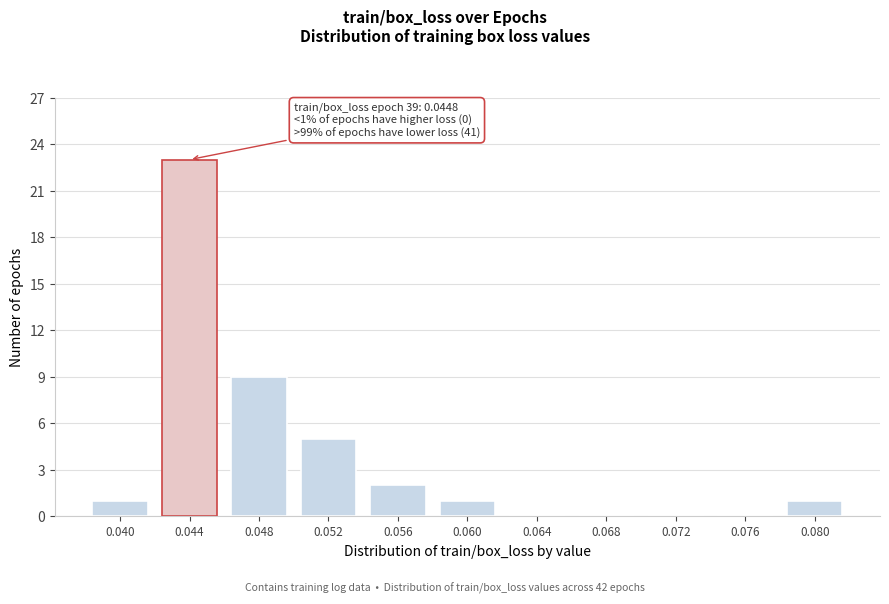

Reading right to left, list all the values displayed in this chart.

0.080=1	0.076=0	0.072=0	0.068=0	0.064=0	0.060=1	0.056=2	0.052=5	0.048=9	0.044=23	0.040=1